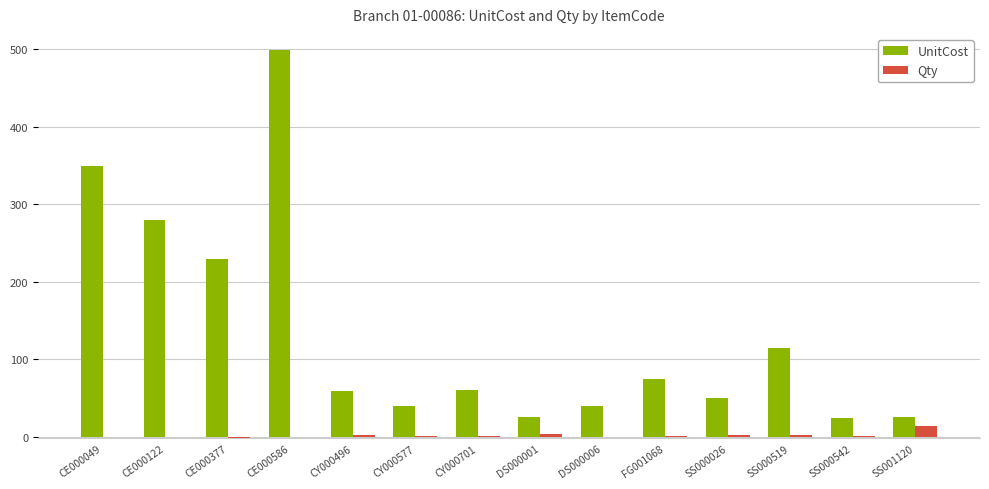

How many series are shown in this chart?

2